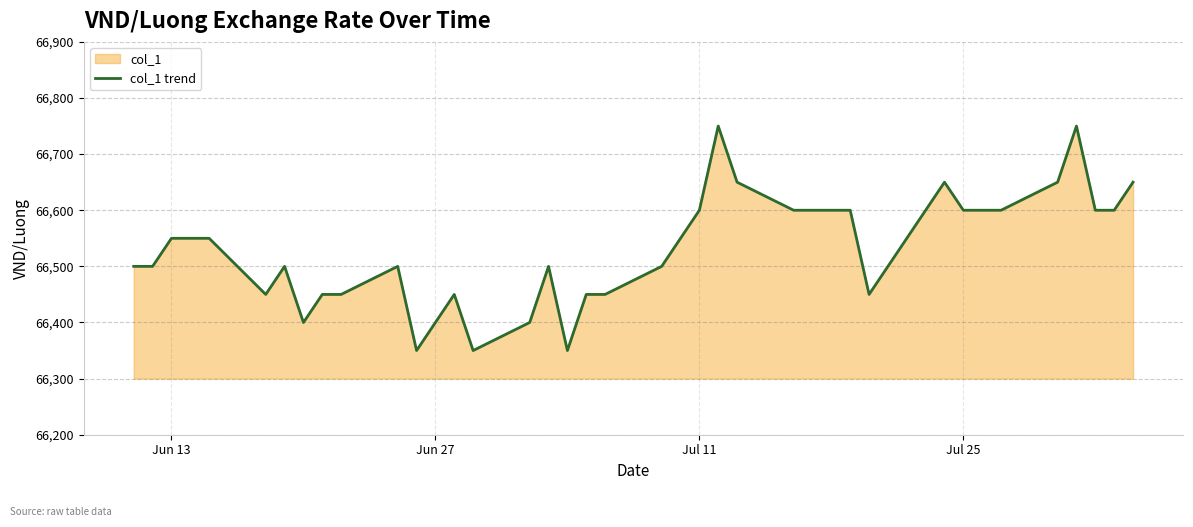

Reading left to right, extract all data points from this chart.

66500	66500	66550	66550	66550	66450	66500	66400	66450	66450	66500	66350	66400	66450	66350	66400	66500	66350	66450	66450	66500	66550	66600	66750	66650	66600	66600	66600	66600	66450	66600	66650	66600	66600	66600	66650	66750	66600	66600	66650